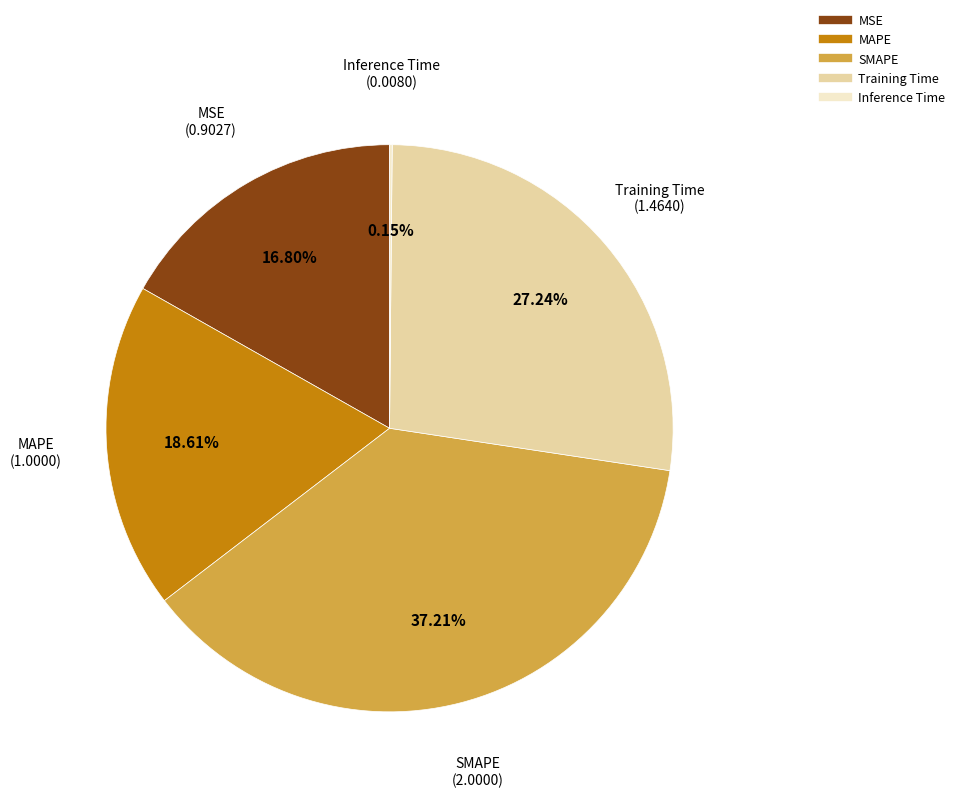

Does SMAPE represent more than half of the total?

No